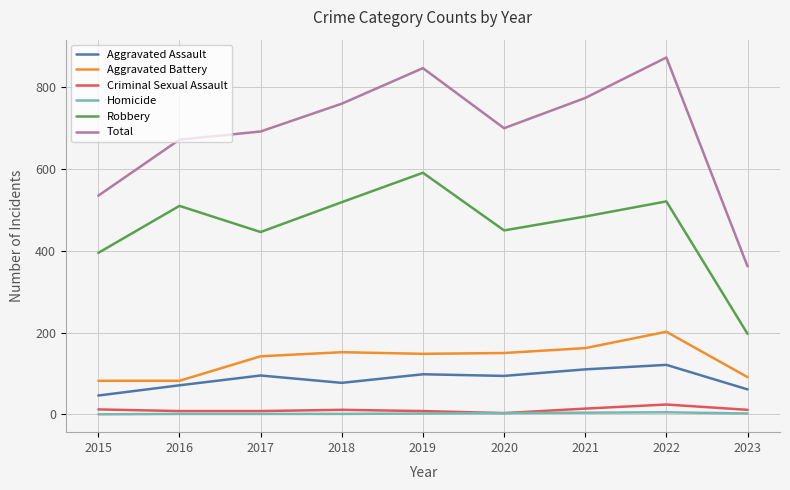

What is the average value of the Aggravated Assault series?

86